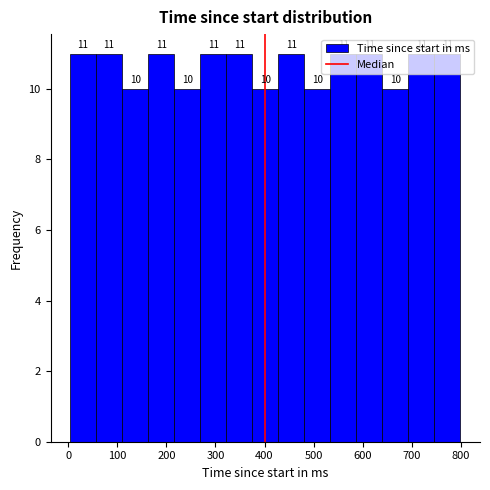

Reading left to right, transcribe this chart: for each bar, give the range it covers on the x-axis and its height. The bar edges are not printed on the chart, so give them approximately, as read against the axis.

4 to 57: 11
57 to 110: 11
110 to 163: 10
163 to 216: 11
216 to 269: 10
269 to 322: 11
322 to 375: 11
375 to 428: 10
428 to 481: 11
481 to 534: 10
534 to 587: 11
587 to 640: 11
640 to 693: 10
693 to 746: 11
746 to 799: 11